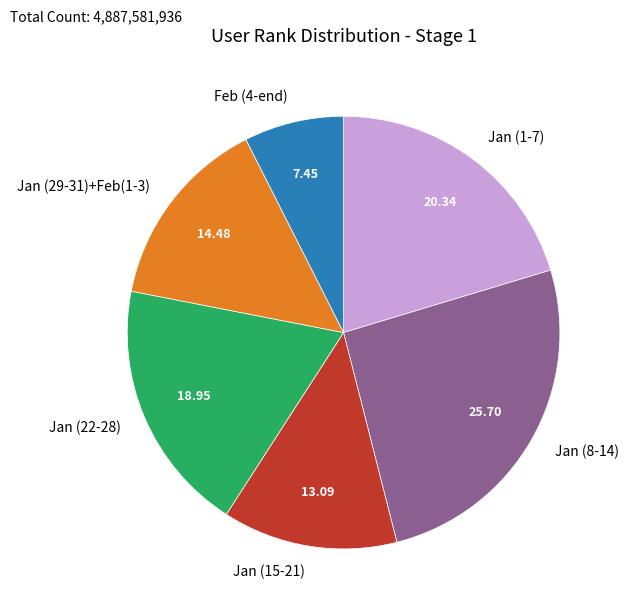

What is the ratio of the value at Jan (15-21) to the value at Jan (29-31)+Feb(1-3)?

0.9